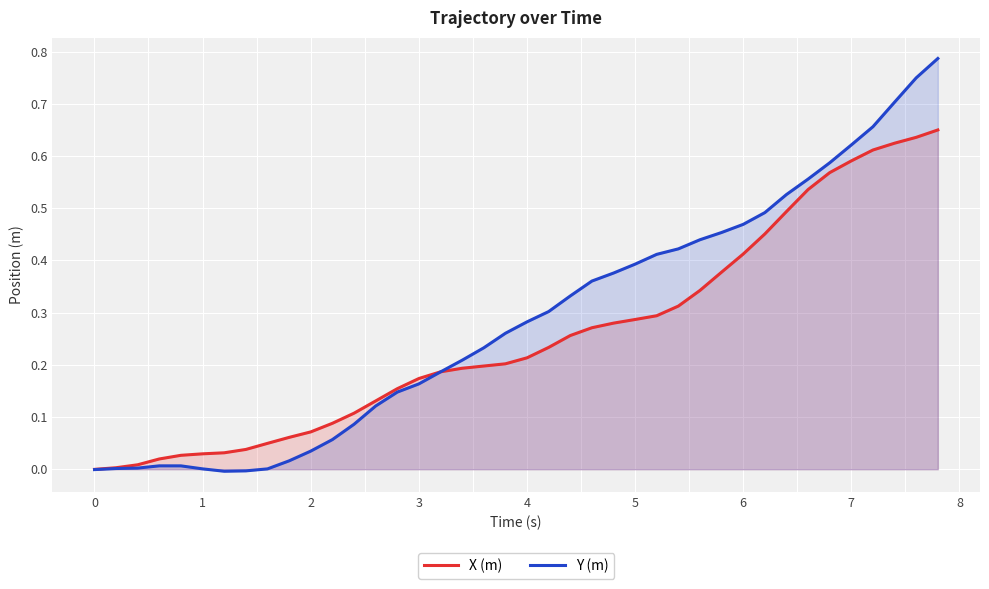

What are all the series names shown in the legend?

X (m), Y (m)